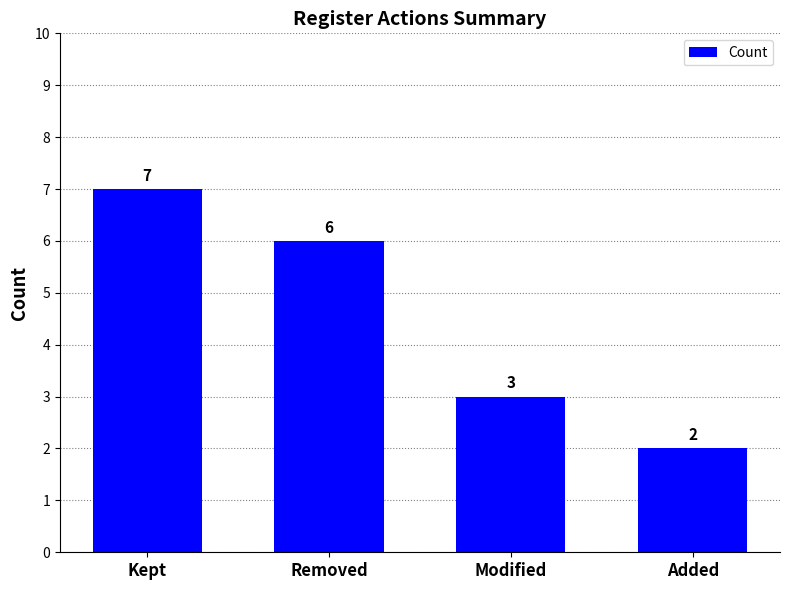

What is the ratio of the value at Added to the value at Removed?

0.3